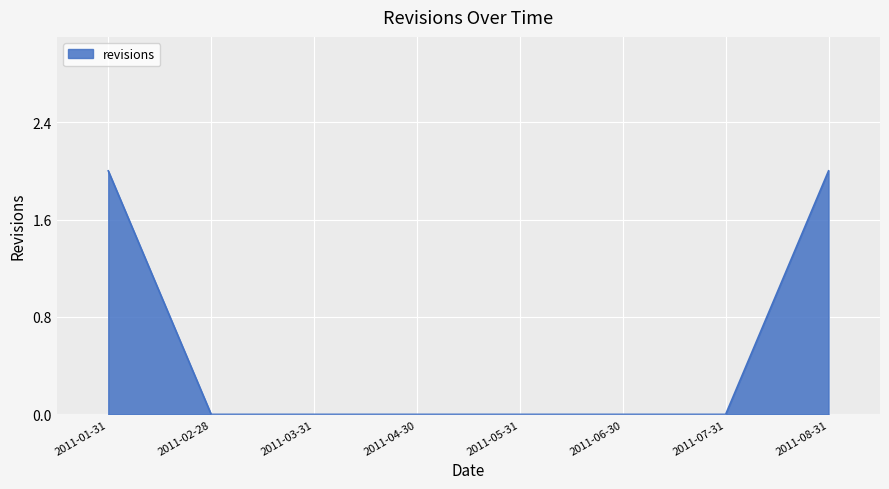

What position from the left is 2011-06-30?

6